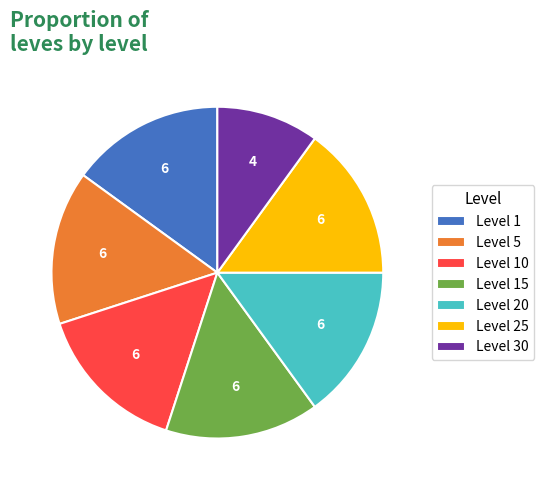

Is the sum of Level 15 and Level 10 greater than half?

No